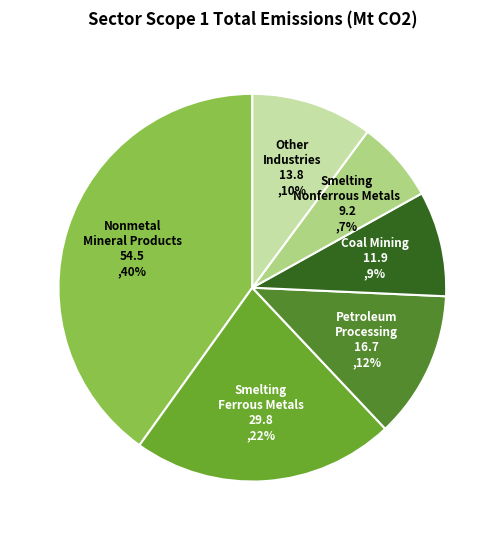

To the nearest percent, what is the difference between the Petroleum Processing and Nonmetal Mineral Products slice percentages?

28%